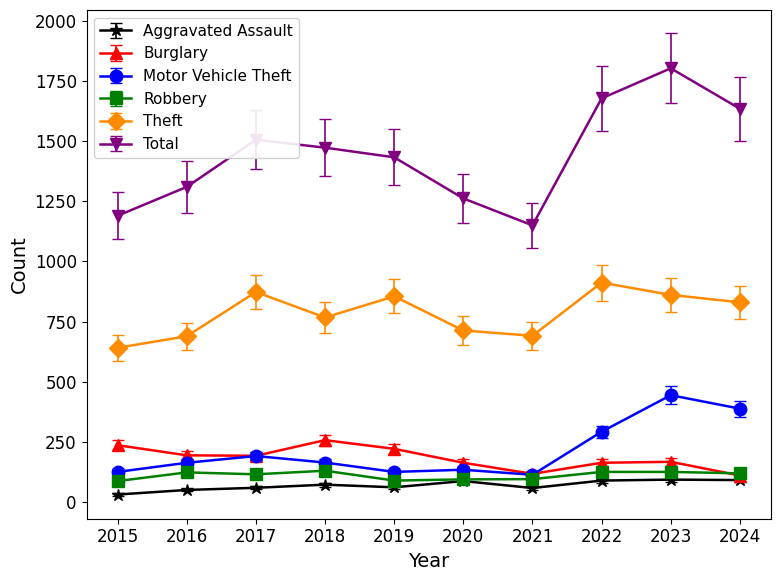

What is the minimum value for Total?

1150